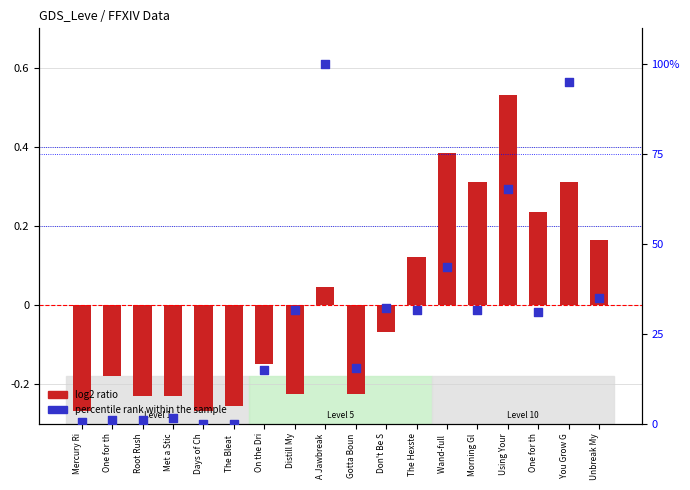

What are all the series names shown in the legend?

log2 ratio, percentile rank within the sample